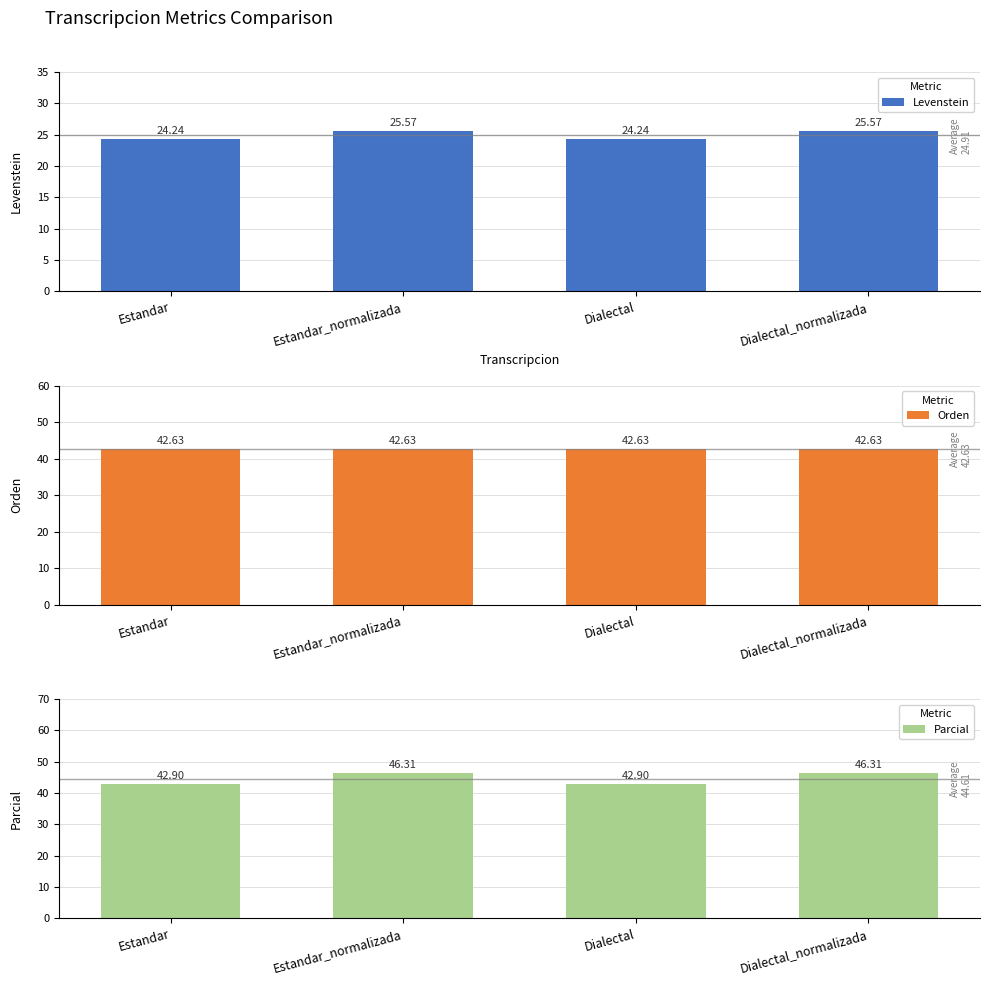

What is the smallest value displayed?

24.2